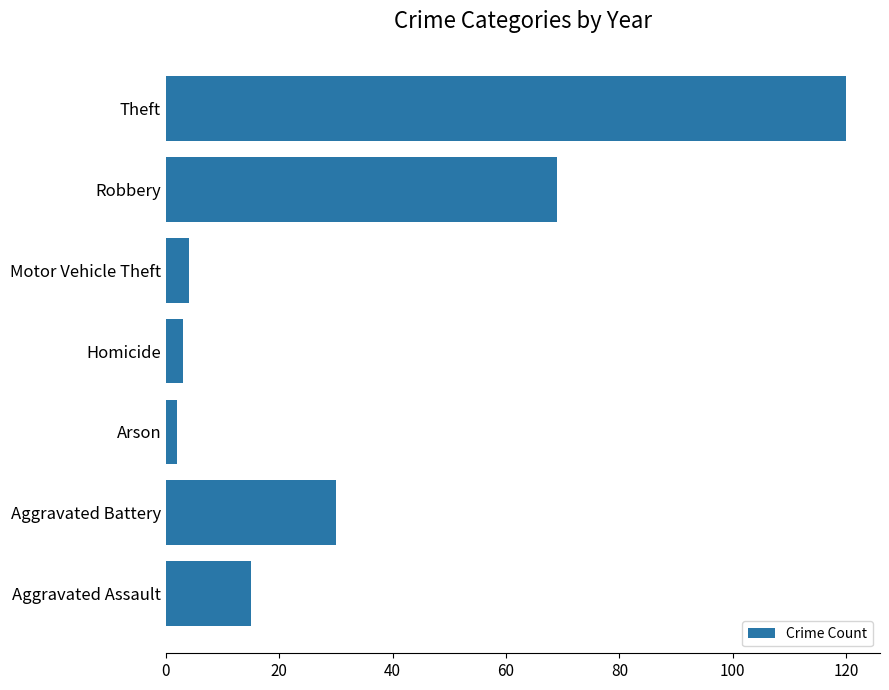

Which has a higher value, Theft or Aggravated Battery?

Theft